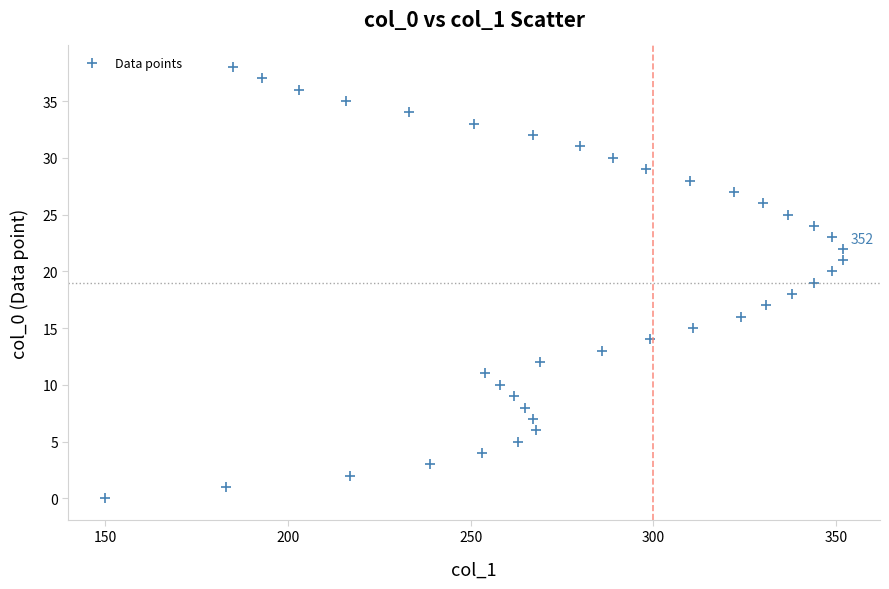

What is the range of Y values (max minus min)?

38